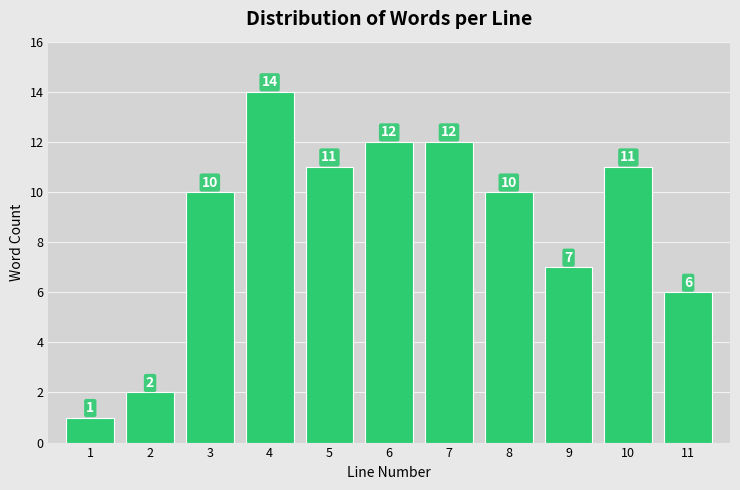

Reading left to right, what are all the values shown in this chart?

1=1	2=2	3=10	4=14	5=11	6=12	7=12	8=10	9=7	10=11	11=6